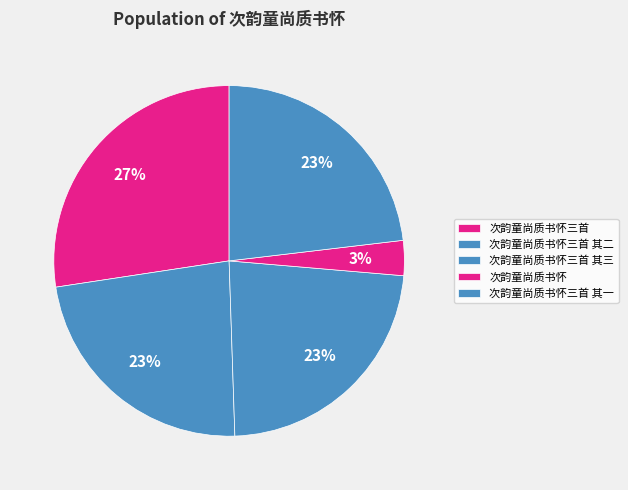

Is 次韵童尚质书怀三首 the majority of the pie?

No